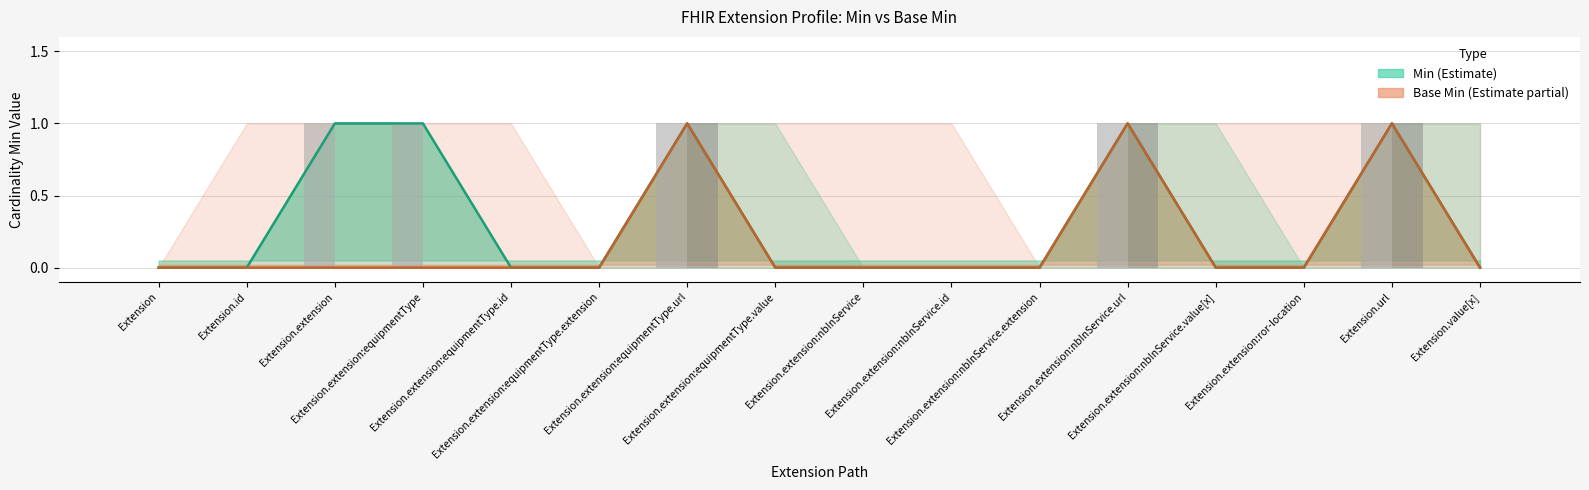

Which label corresponds to the largest value in the chart?

Extension.extension